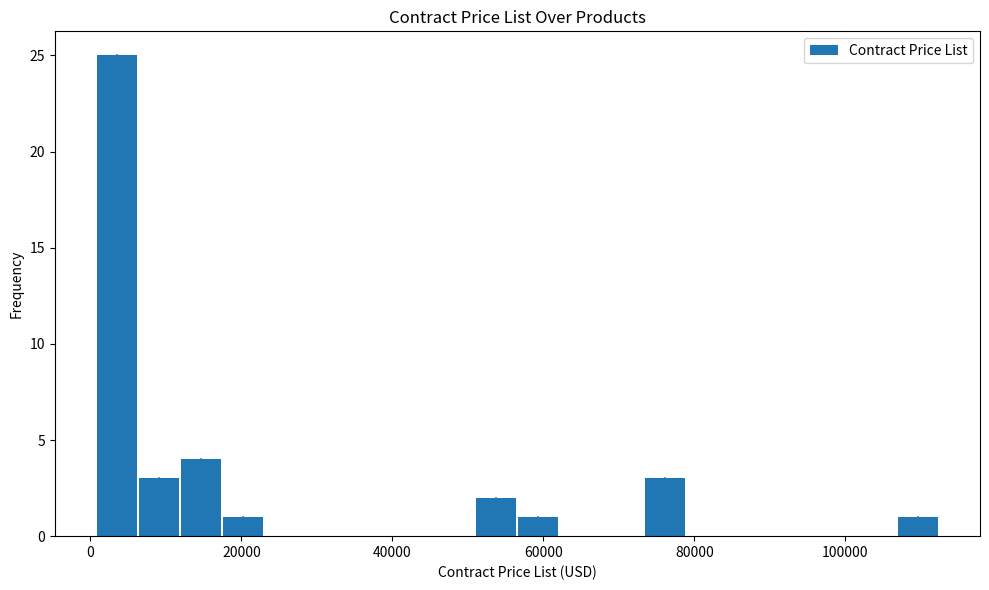

Read against the x-axis, roughly where is the centre of the tallest bar?

4000